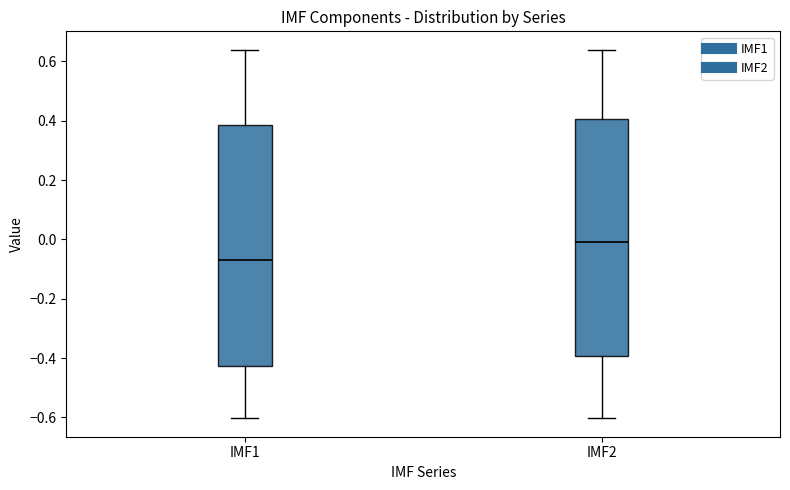

Which box has the highest median line?

IMF2